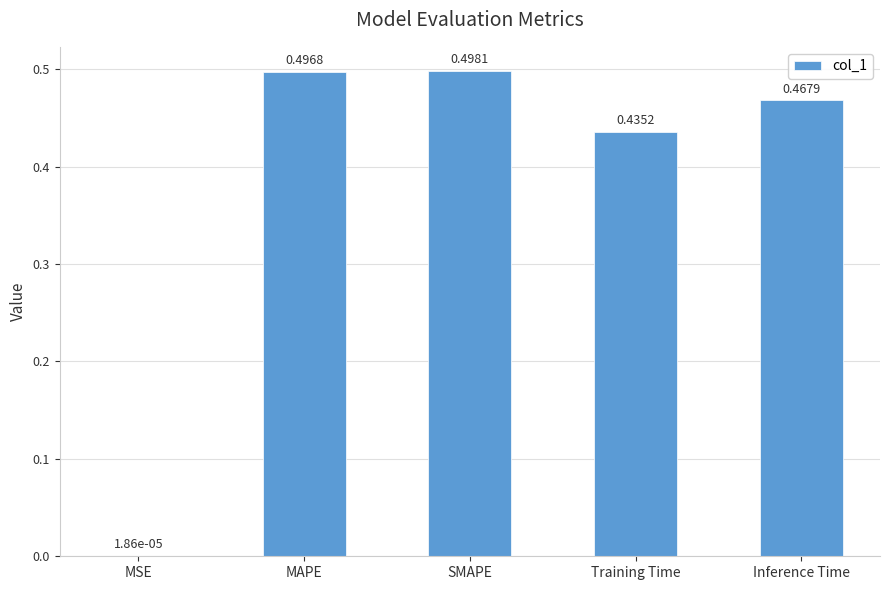

What is the sum of all values?

1.9